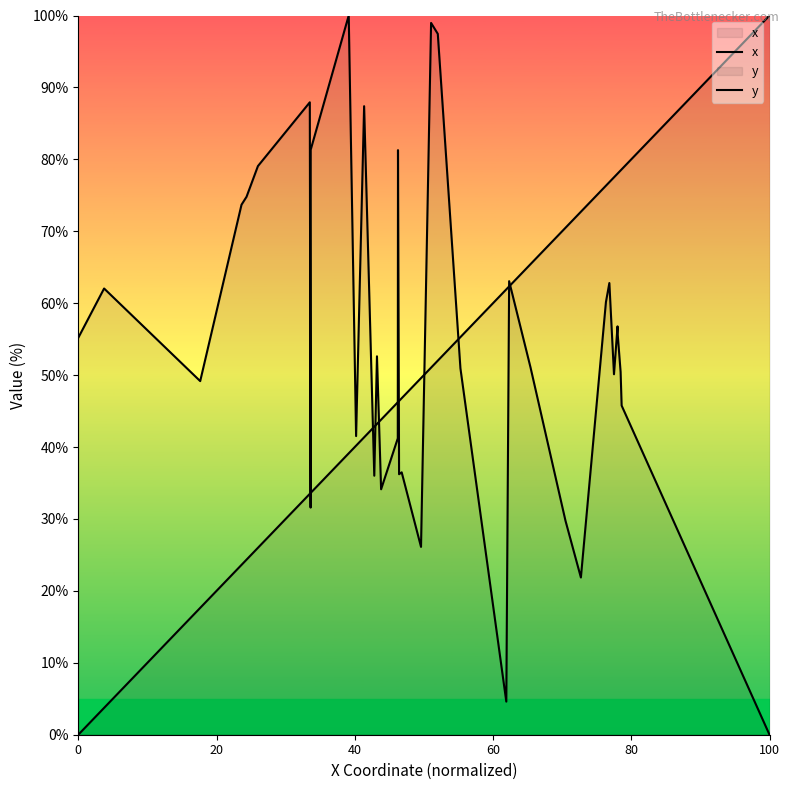

List the series in order of their overall mean, highest first.

y, x